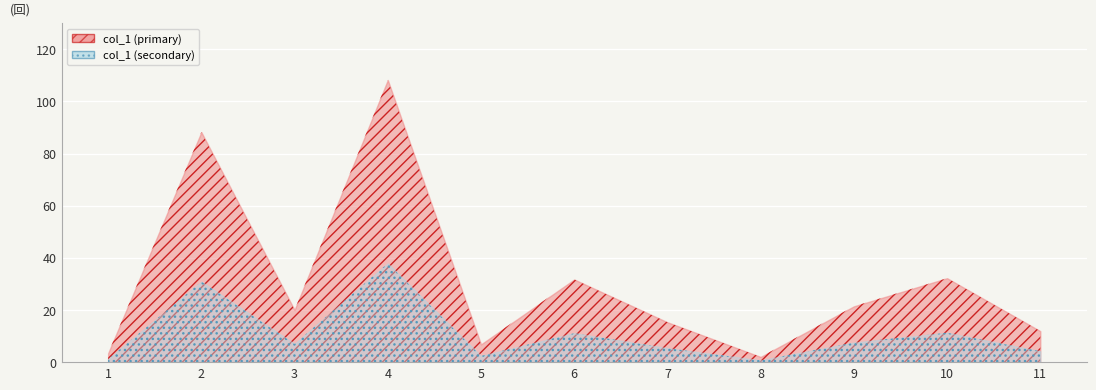

Reading left to right, list all the values displayed in this chart.

1=3.4	2=88.2	3=20.0	4=108.2	5=6.8	6=31.7	7=15.3	8=2.0	9=21.4	10=32.2	11=11.9